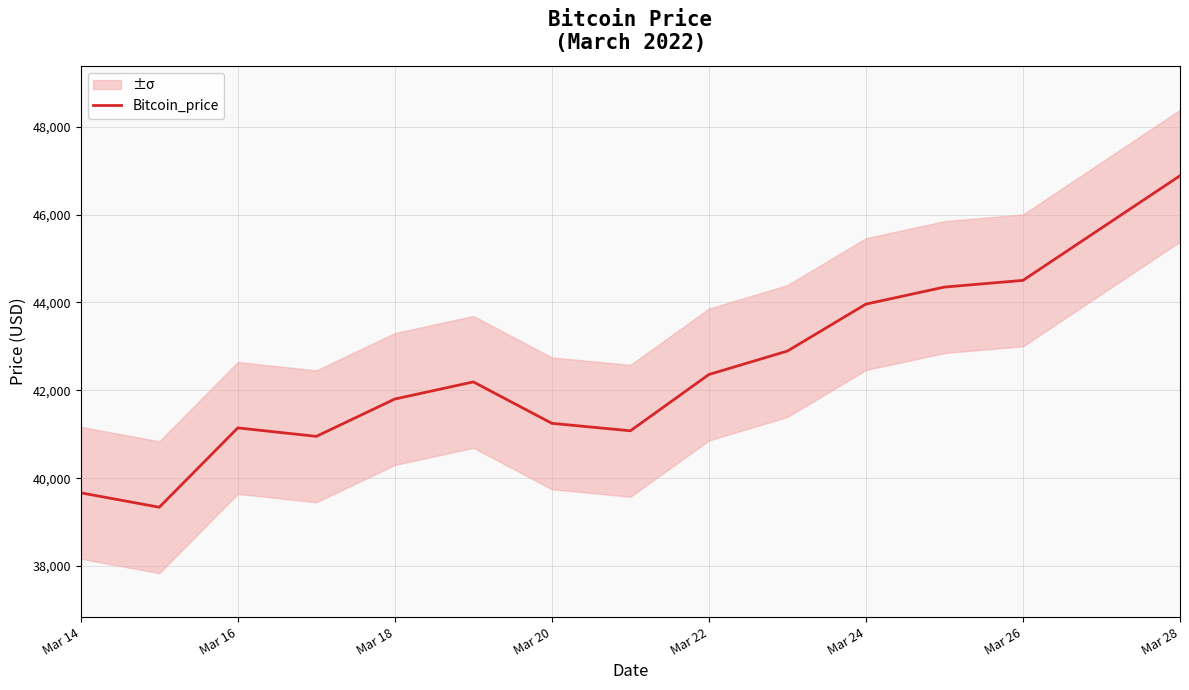

What is the difference between the maximum and second lowest values?

7215.6